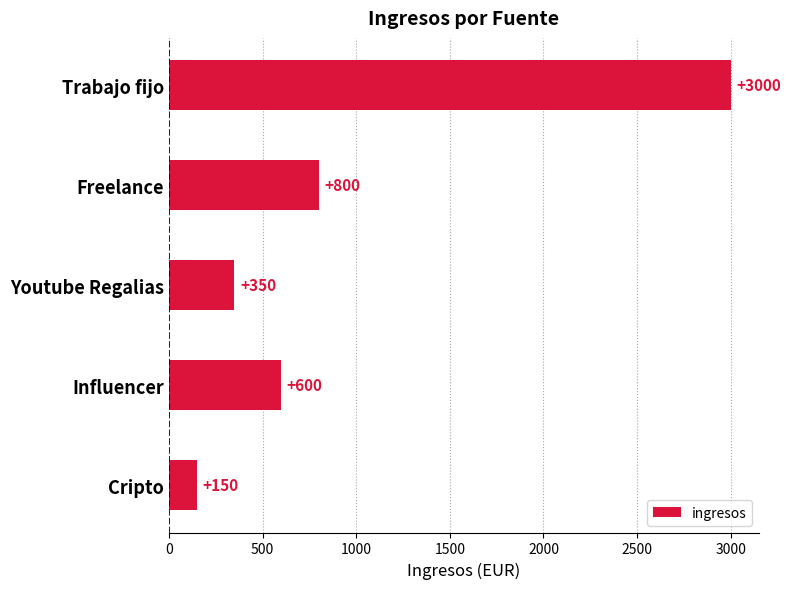

Reading top to bottom, extract all data points from this chart.

3000	800	350	600	150